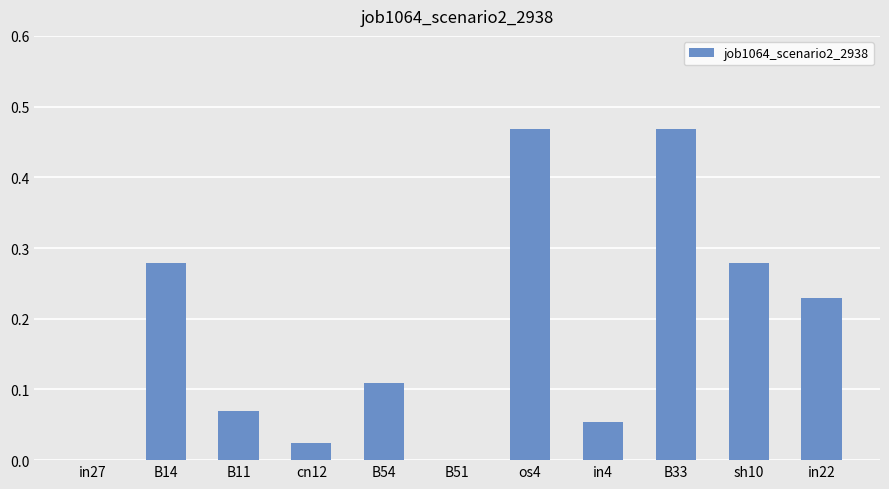

What is the sum of all values?

2.0